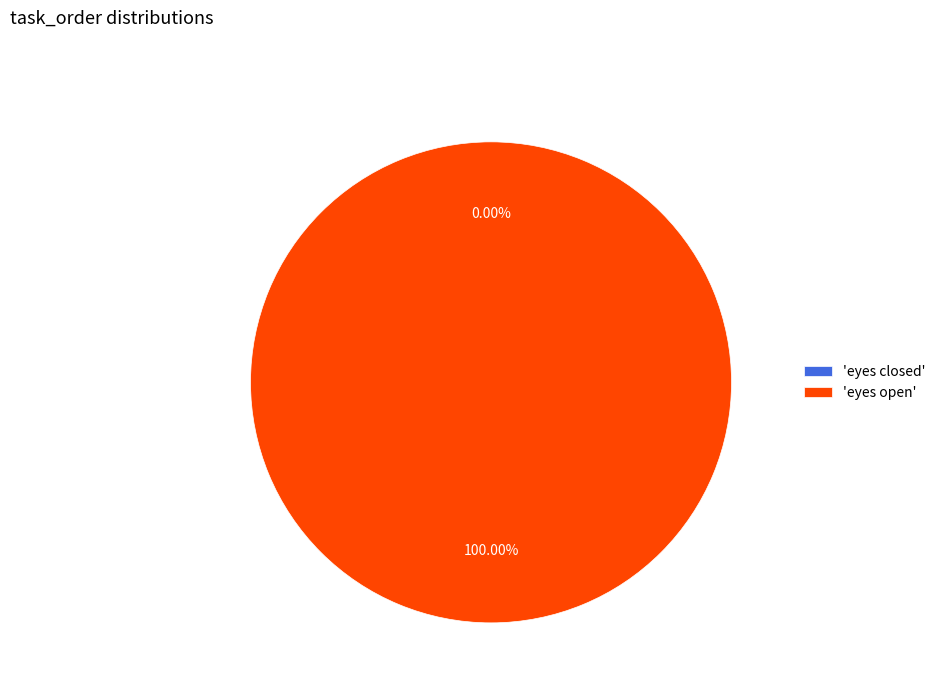

Does eyes open represent more than half of the total?

Yes